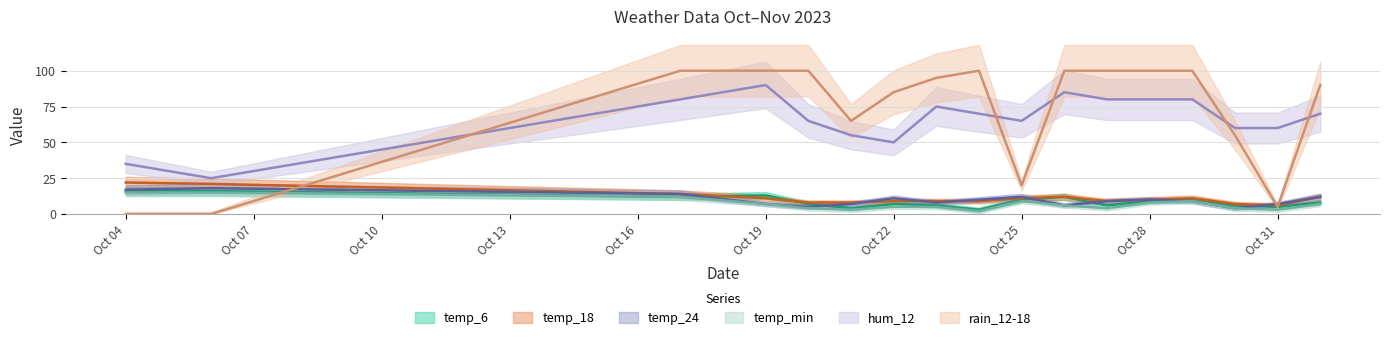

Is it true that temp_min equals 1 at 2023-10-24?

False